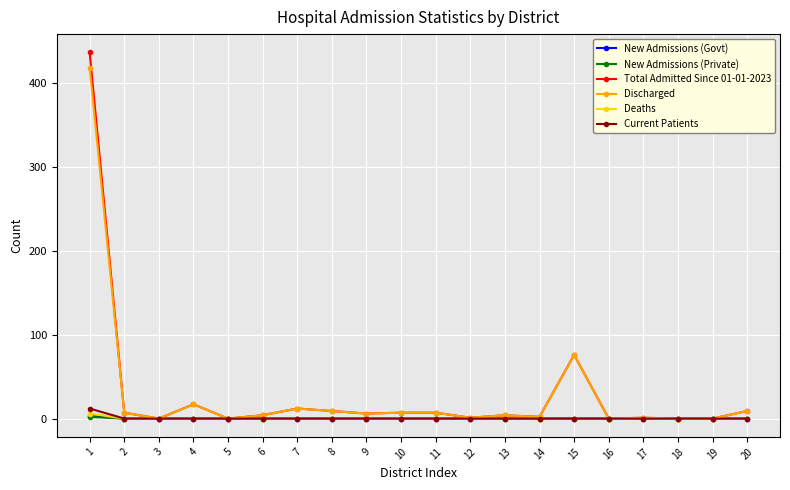

How many categories are shown in the chart?

20